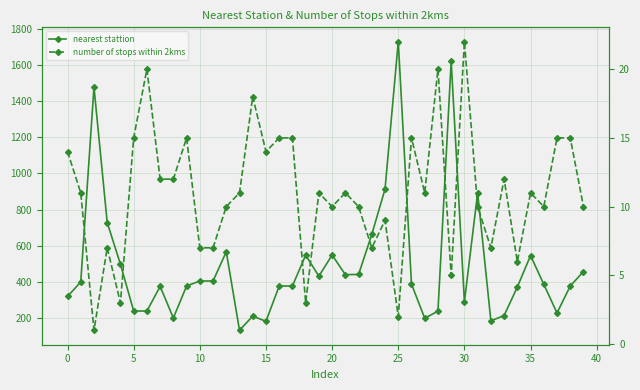

The number of stops within 2kms series shows 11.0 at 19. True or false?

True